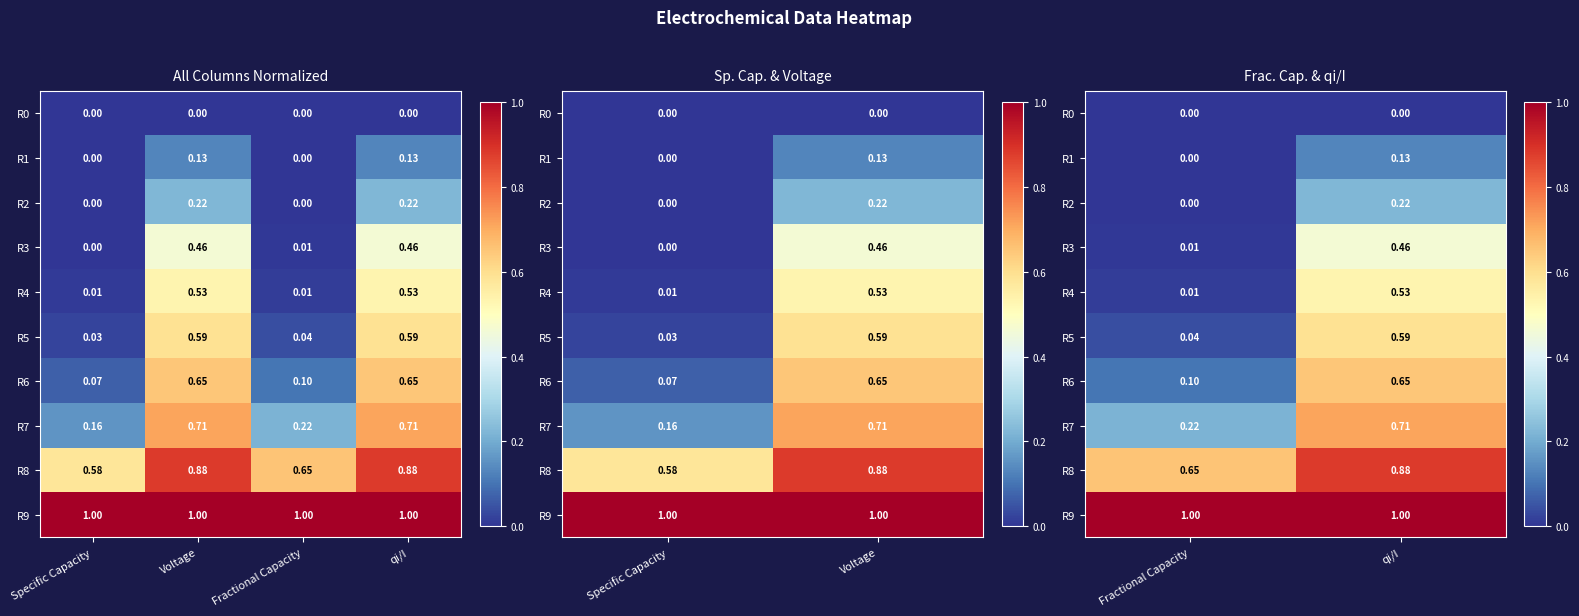

At which label does R7 reach its minimum?

Fractional Capacity